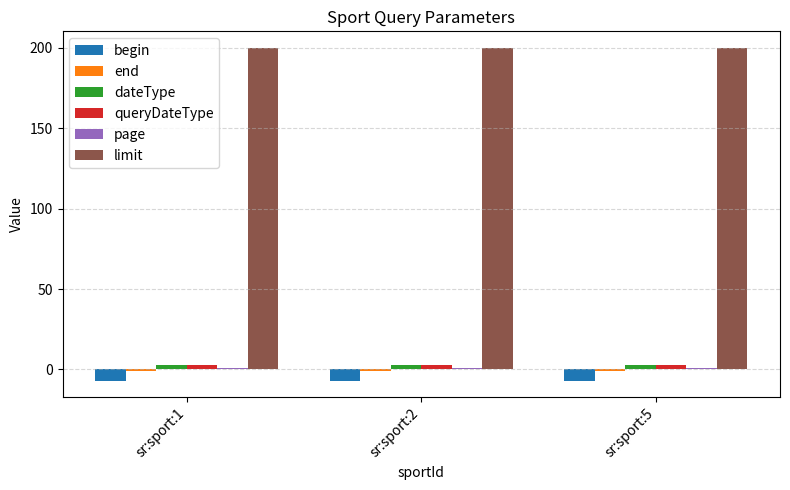

What is the greatest value displayed?

200